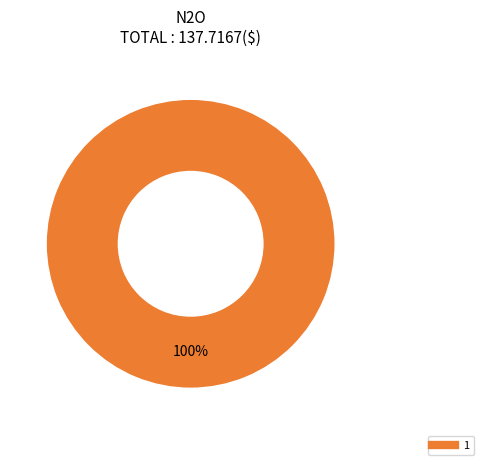

Does any single category account for the majority?

Yes